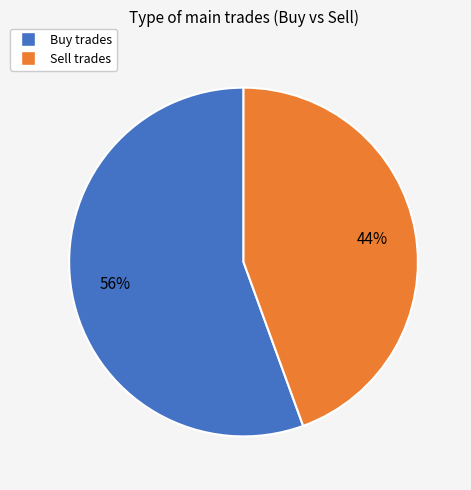

Which has a higher value, Sell or Buy?

Buy